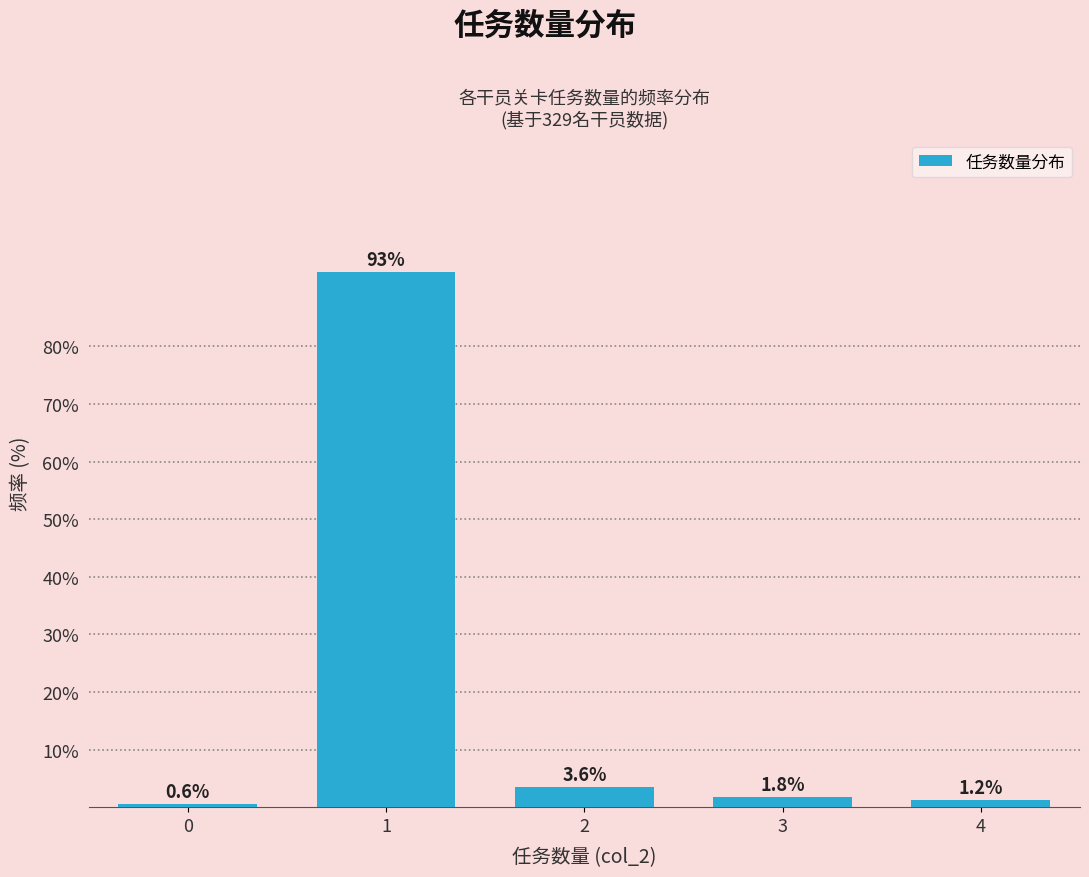

Reading right to left, list all the values displayed in this chart.

4=1.2	3=1.8	2=3.6	1=92.9	0=0.6